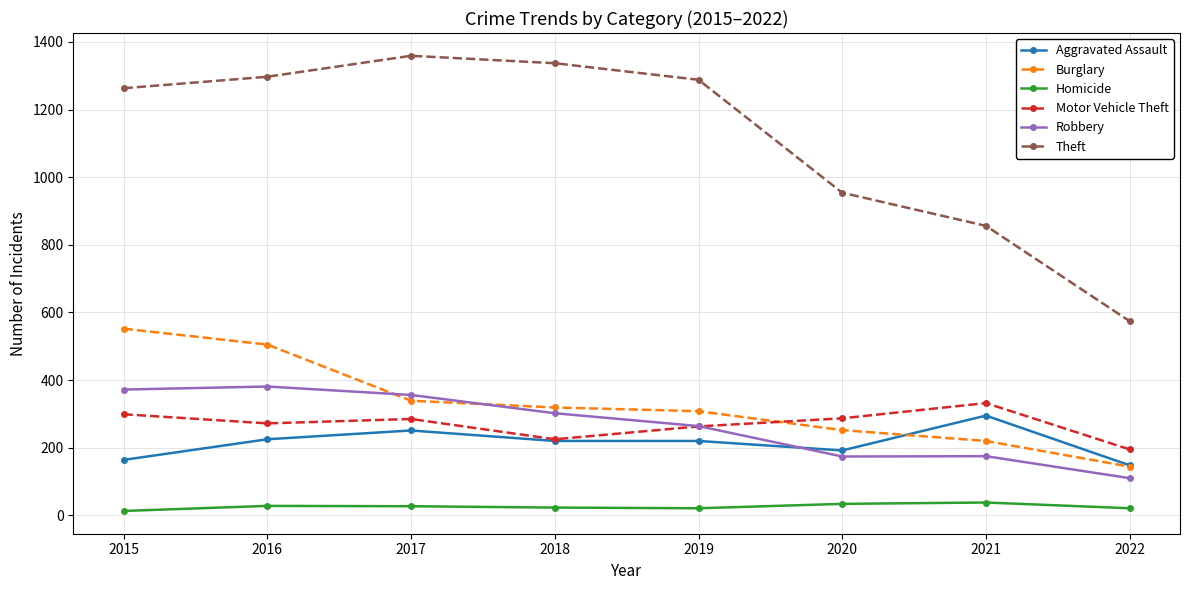

What is the spread (max minus min) of values at 2017?

1332